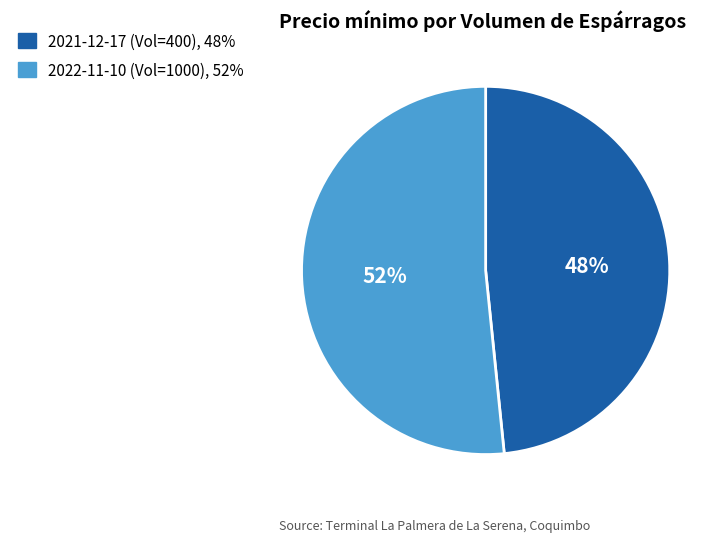

To the nearest percent, what is the average slice percentage?

50%